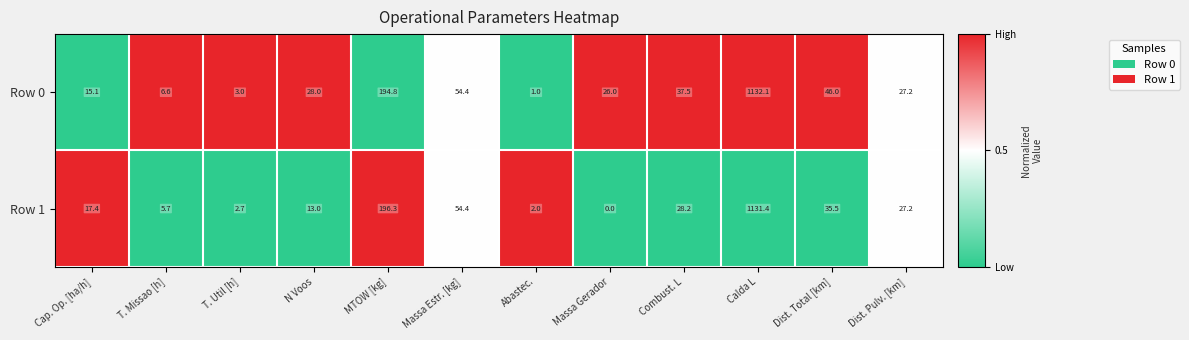

Which series has the widest spread of values?

Row 1